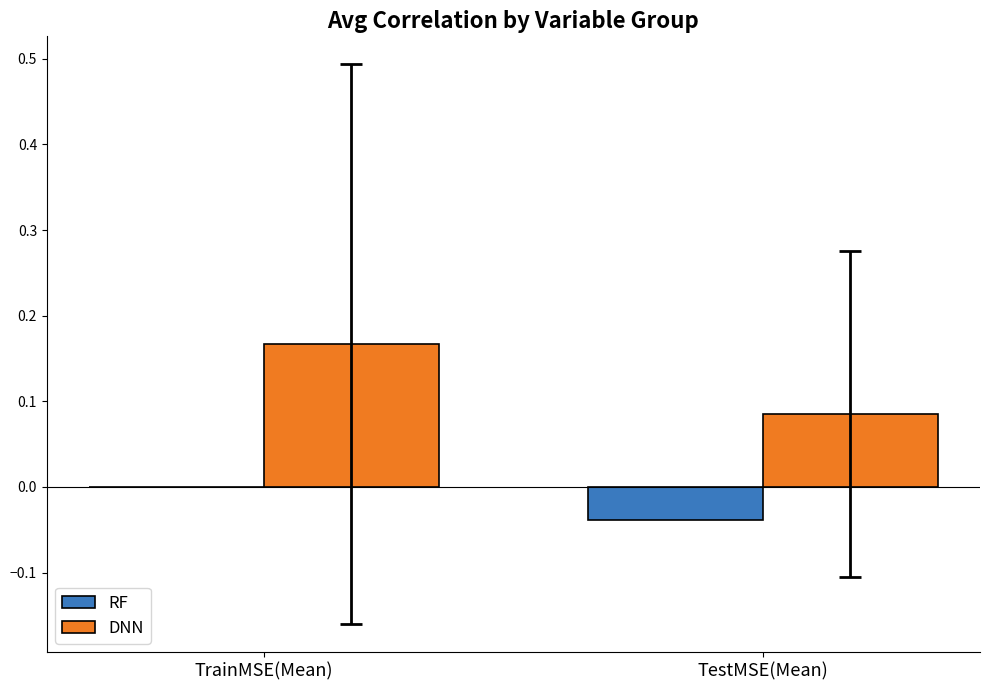

What is the sum of all DNN values?

0.3